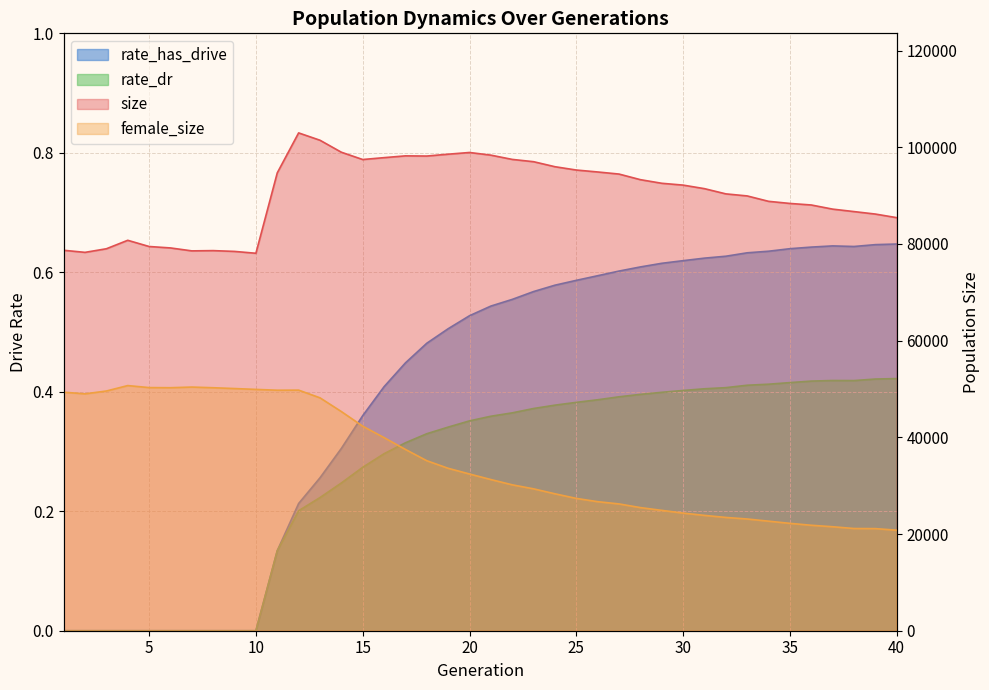

What is the value of the female_size point at the 21st from the left?

31269.0